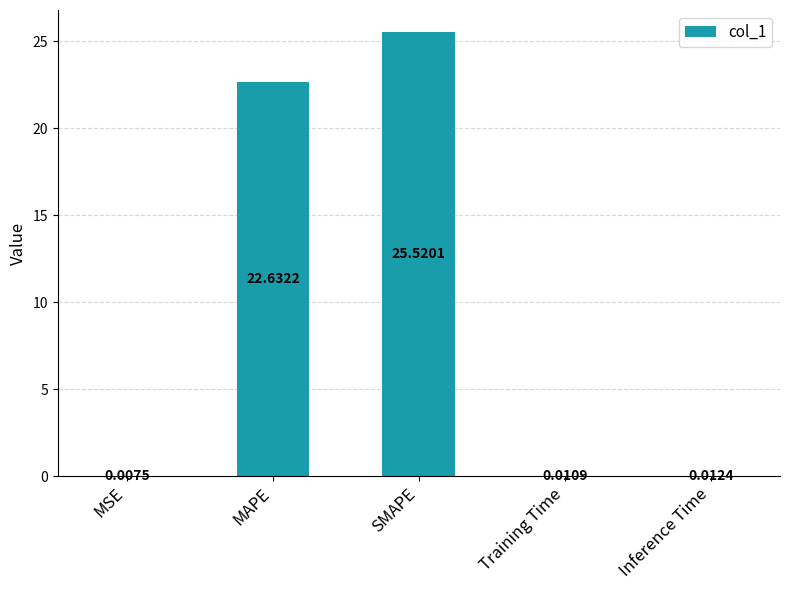

What is the sum of all values?

48.2